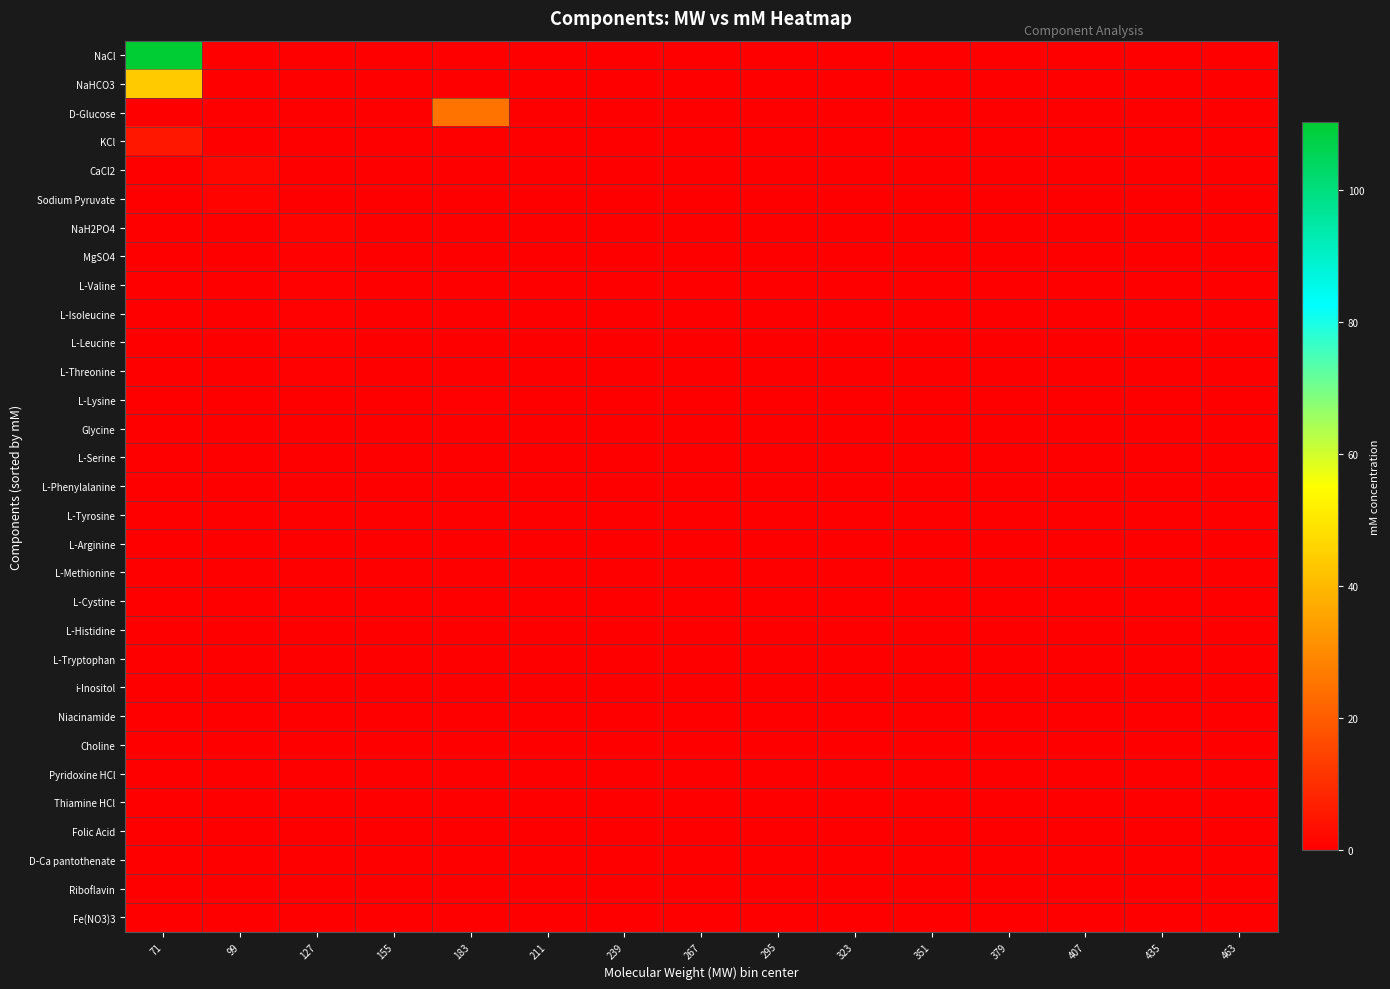

Reading left to right, list all the values displayed in this chart.

Fe(NO3)3: 71=0.0	99=0.0	127=0.0	155=0.0	183=0.0	211=0.0	239=0.0	267=0.0	295=0.0	323=0.0	351=0.0	379=0.0	407=0.0	435=0.0	463=0.0
Riboflavin: 71=0.0	99=0.0	127=0.0	155=0.0	183=0.0	211=0.0	239=0.0	267=0.0	295=0.0	323=0.0	351=0.0	379=0.0	407=0.0	435=0.0	463=0.0
D-Ca pantothenate: 71=0.0	99=0.0	127=0.0	155=0.0	183=0.0	211=0.0	239=0.0	267=0.0	295=0.0	323=0.0	351=0.0	379=0.0	407=0.0	435=0.0	463=0.0
Folic Acid: 71=0.0	99=0.0	127=0.0	155=0.0	183=0.0	211=0.0	239=0.0	267=0.0	295=0.0	323=0.0	351=0.0	379=0.0	407=0.0	435=0.0	463=0.0
Thiamine HCl: 71=0.0	99=0.0	127=0.0	155=0.0	183=0.0	211=0.0	239=0.0	267=0.0	295=0.0	323=0.0	351=0.0	379=0.0	407=0.0	435=0.0	463=0.0
Pyridoxine HCl: 71=0.0	99=0.0	127=0.0	155=0.0	183=0.0	211=0.0	239=0.0	267=0.0	295=0.0	323=0.0	351=0.0	379=0.0	407=0.0	435=0.0	463=0.0
Choline: 71=0.0	99=0.0	127=0.0	155=0.0	183=0.0	211=0.0	239=0.0	267=0.0	295=0.0	323=0.0	351=0.0	379=0.0	407=0.0	435=0.0	463=0.0
Niacinamide: 71=0.0	99=0.0	127=0.0	155=0.0	183=0.0	211=0.0	239=0.0	267=0.0	295=0.0	323=0.0	351=0.0	379=0.0	407=0.0	435=0.0	463=0.0
i-Inositol: 71=0.0	99=0.0	127=0.0	155=0.0	183=0.0	211=0.0	239=0.0	267=0.0	295=0.0	323=0.0	351=0.0	379=0.0	407=0.0	435=0.0	463=0.0
L-Tryptophan: 71=0.0	99=0.0	127=0.0	155=0.0	183=0.0	211=0.1	239=0.0	267=0.0	295=0.0	323=0.0	351=0.0	379=0.0	407=0.0	435=0.0	463=0.0
L-Histidine: 71=0.0	99=0.0	127=0.0	155=0.0	183=0.0	211=0.2	239=0.0	267=0.0	295=0.0	323=0.0	351=0.0	379=0.0	407=0.0	435=0.0	463=0.0
L-Cystine: 71=0.0	99=0.0	127=0.0	155=0.0	183=0.0	211=0.0	239=0.0	267=0.0	295=0.0	323=0.2	351=0.0	379=0.0	407=0.0	435=0.0	463=0.0
L-Methionine: 71=0.0	99=0.0	127=0.0	155=0.2	183=0.0	211=0.0	239=0.0	267=0.0	295=0.0	323=0.0	351=0.0	379=0.0	407=0.0	435=0.0	463=0.0
L-Arginine: 71=0.0	99=0.0	127=0.0	155=0.0	183=0.0	211=0.4	239=0.0	267=0.0	295=0.0	323=0.0	351=0.0	379=0.0	407=0.0	435=0.0	463=0.0
L-Tyrosine: 71=0.0	99=0.0	127=0.0	155=0.0	183=0.0	211=0.0	239=0.0	267=0.4	295=0.0	323=0.0	351=0.0	379=0.0	407=0.0	435=0.0	463=0.0
L-Phenylalanine: 71=0.0	99=0.0	127=0.0	155=0.4	183=0.0	211=0.0	239=0.0	267=0.0	295=0.0	323=0.0	351=0.0	379=0.0	407=0.0	435=0.0	463=0.0
L-Serine: 71=0.0	99=0.4	127=0.0	155=0.0	183=0.0	211=0.0	239=0.0	267=0.0	295=0.0	323=0.0	351=0.0	379=0.0	407=0.0	435=0.0	463=0.0
Glycine: 71=0.4	99=0.0	127=0.0	155=0.0	183=0.0	211=0.0	239=0.0	267=0.0	295=0.0	323=0.0	351=0.0	379=0.0	407=0.0	435=0.0	463=0.0
L-Lysine: 71=0.0	99=0.0	127=0.0	155=0.0	183=0.8	211=0.0	239=0.0	267=0.0	295=0.0	323=0.0	351=0.0	379=0.0	407=0.0	435=0.0	463=0.0
L-Threonine: 71=0.0	99=0.0	127=0.8	155=0.0	183=0.0	211=0.0	239=0.0	267=0.0	295=0.0	323=0.0	351=0.0	379=0.0	407=0.0	435=0.0	463=0.0
L-Leucine: 71=0.0	99=0.0	127=0.8	155=0.0	183=0.0	211=0.0	239=0.0	267=0.0	295=0.0	323=0.0	351=0.0	379=0.0	407=0.0	435=0.0	463=0.0
L-Isoleucine: 71=0.0	99=0.0	127=0.8	155=0.0	183=0.0	211=0.0	239=0.0	267=0.0	295=0.0	323=0.0	351=0.0	379=0.0	407=0.0	435=0.0	463=0.0
L-Valine: 71=0.0	99=0.0	127=0.8	155=0.0	183=0.0	211=0.0	239=0.0	267=0.0	295=0.0	323=0.0	351=0.0	379=0.0	407=0.0	435=0.0	463=0.0
MgSO4: 71=0.0	99=0.0	127=0.8	155=0.0	183=0.0	211=0.0	239=0.0	267=0.0	295=0.0	323=0.0	351=0.0	379=0.0	407=0.0	435=0.0	463=0.0
NaH2PO4: 71=0.0	99=0.0	127=0.9	155=0.0	183=0.0	211=0.0	239=0.0	267=0.0	295=0.0	323=0.0	351=0.0	379=0.0	407=0.0	435=0.0	463=0.0
Sodium Pyruvate: 71=0.0	99=1.0	127=0.0	155=0.0	183=0.0	211=0.0	239=0.0	267=0.0	295=0.0	323=0.0	351=0.0	379=0.0	407=0.0	435=0.0	463=0.0
CaCl2: 71=0.0	99=1.8	127=0.0	155=0.0	183=0.0	211=0.0	239=0.0	267=0.0	295=0.0	323=0.0	351=0.0	379=0.0	407=0.0	435=0.0	463=0.0
KCl: 71=5.3	99=0.0	127=0.0	155=0.0	183=0.0	211=0.0	239=0.0	267=0.0	295=0.0	323=0.0	351=0.0	379=0.0	407=0.0	435=0.0	463=0.0
D-Glucose: 71=0.0	99=0.0	127=0.0	155=0.0	183=25.0	211=0.0	239=0.0	267=0.0	295=0.0	323=0.0	351=0.0	379=0.0	407=0.0	435=0.0	463=0.0
NaHCO3: 71=44.0	99=0.0	127=0.0	155=0.0	183=0.0	211=0.0	239=0.0	267=0.0	295=0.0	323=0.0	351=0.0	379=0.0	407=0.0	435=0.0	463=0.0
NaCl: 71=110.3	99=0.0	127=0.0	155=0.0	183=0.0	211=0.0	239=0.0	267=0.0	295=0.0	323=0.0	351=0.0	379=0.0	407=0.0	435=0.0	463=0.0